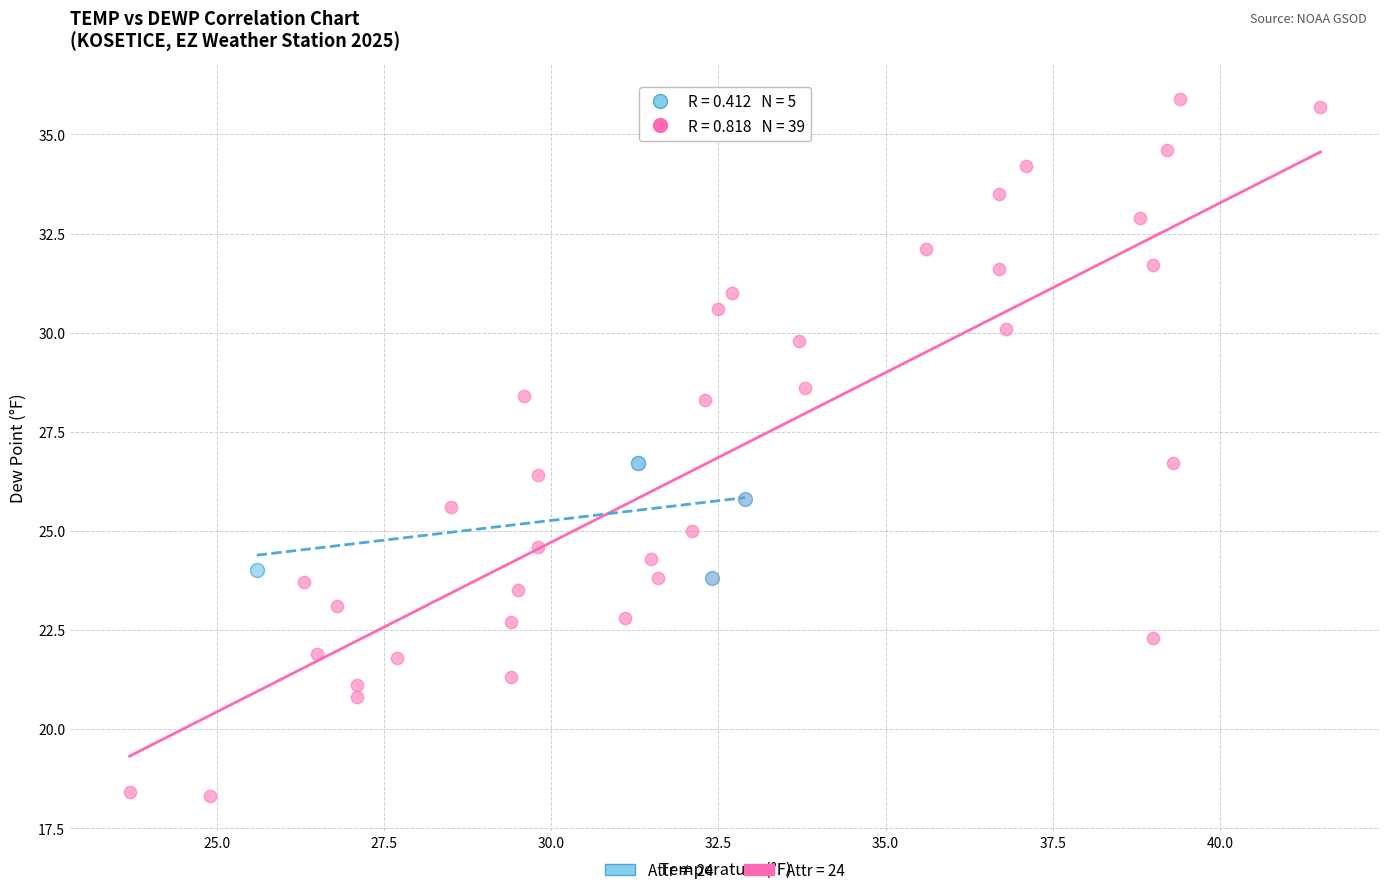

Which series contains the highest Y value?

Attr = 24